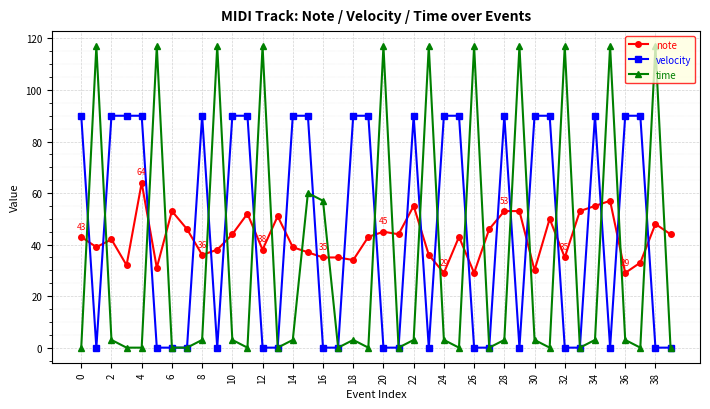

What is the maximum value shown in the chart?

117